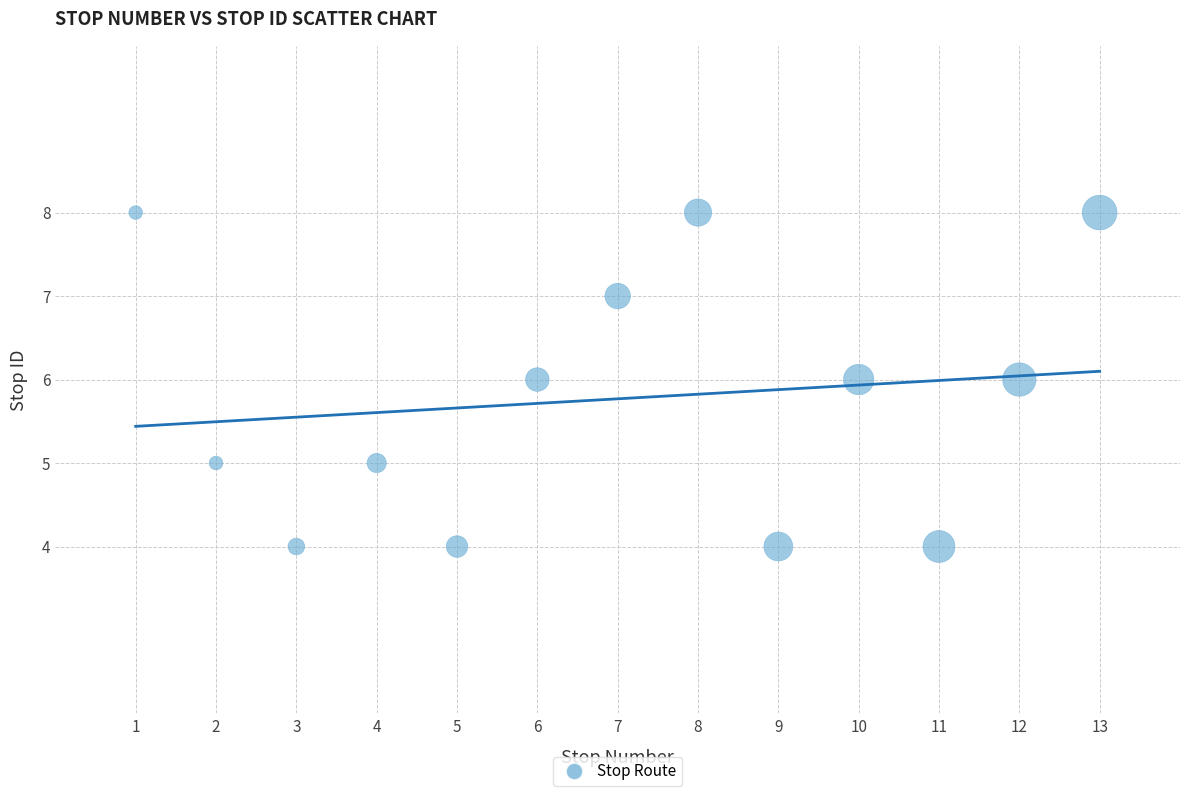

What is the range of X values (max minus min)?

12